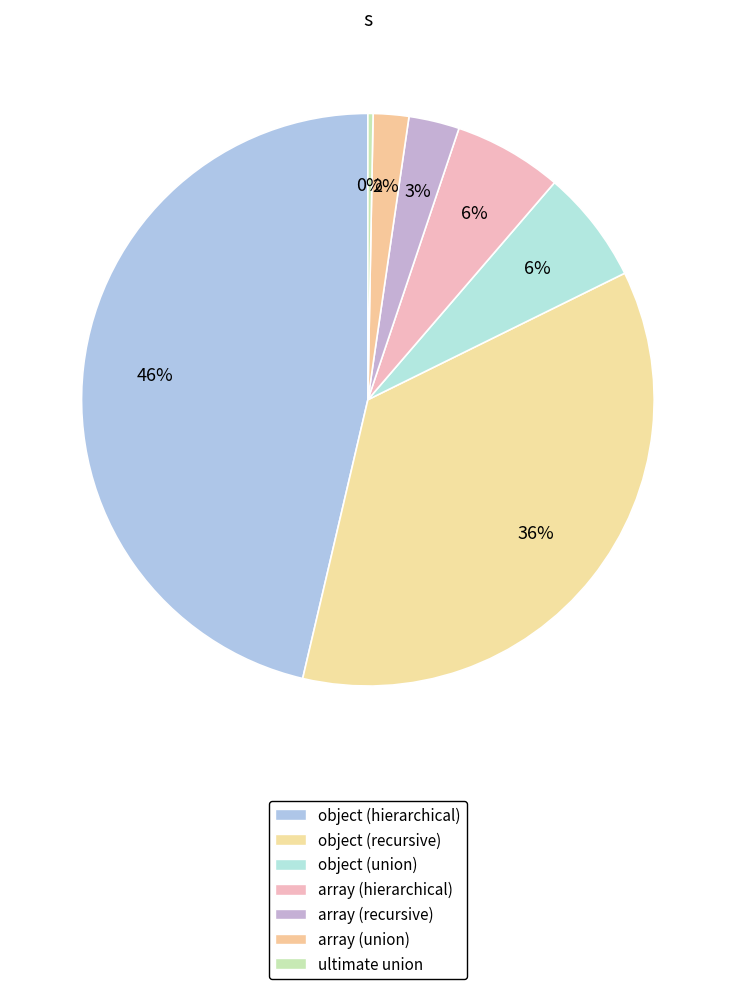

To the nearest percent, what is the difference between the largest and smallest slice percentages?

46%